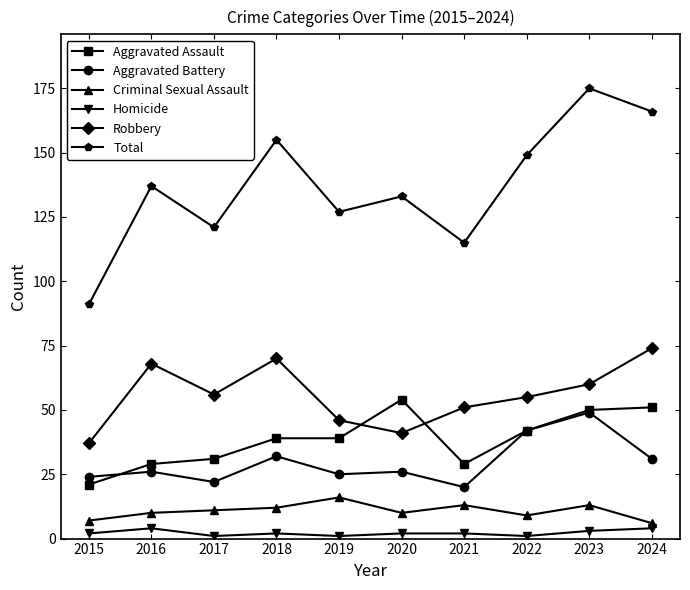

True or false: Robbery has a value of 83 at 2021.

False